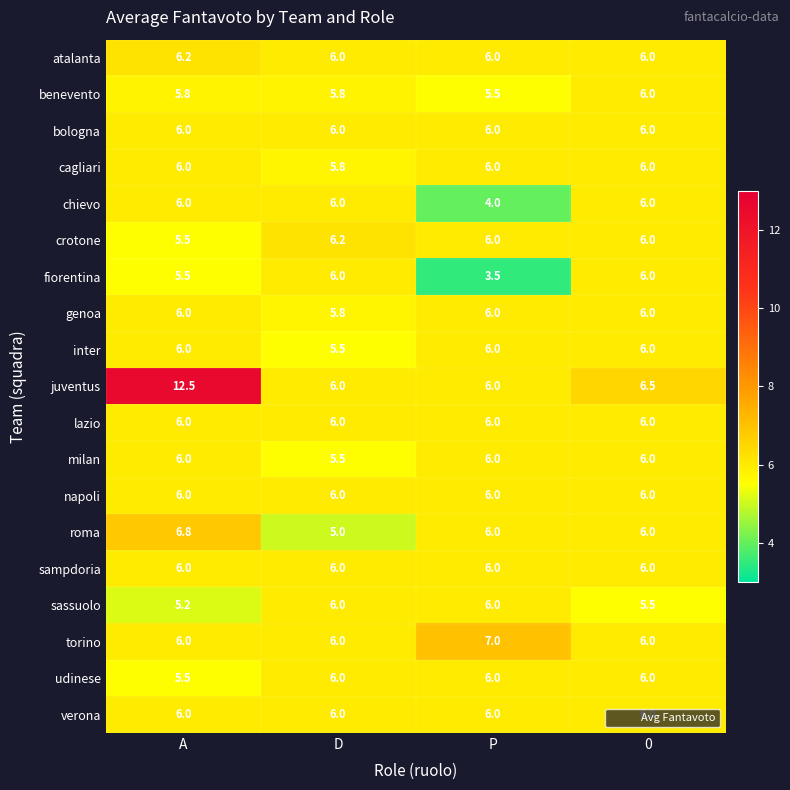

The value of torino at D is 1.8. True or false?

False